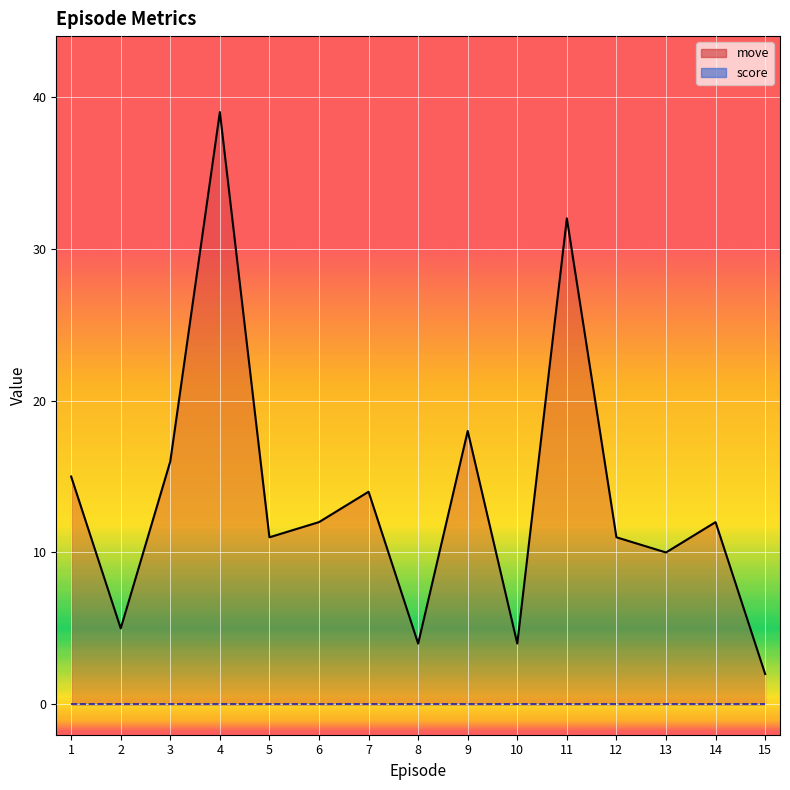

Approximately how many times larger is the value at 6 compared to 12?

1.1